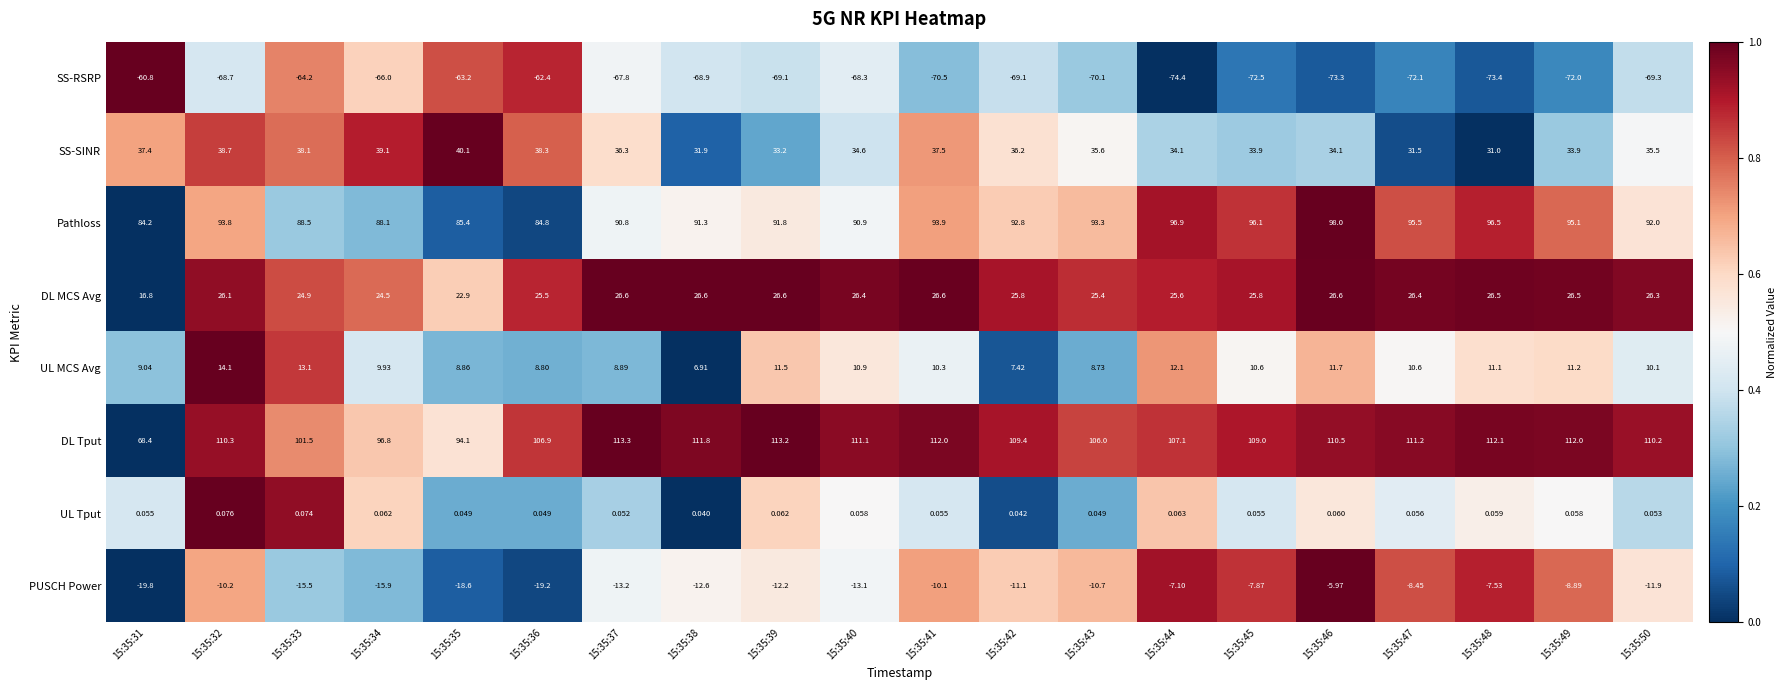

Between 15:35:37 and 15:35:48, which series saw the biggest shift?

Pathloss